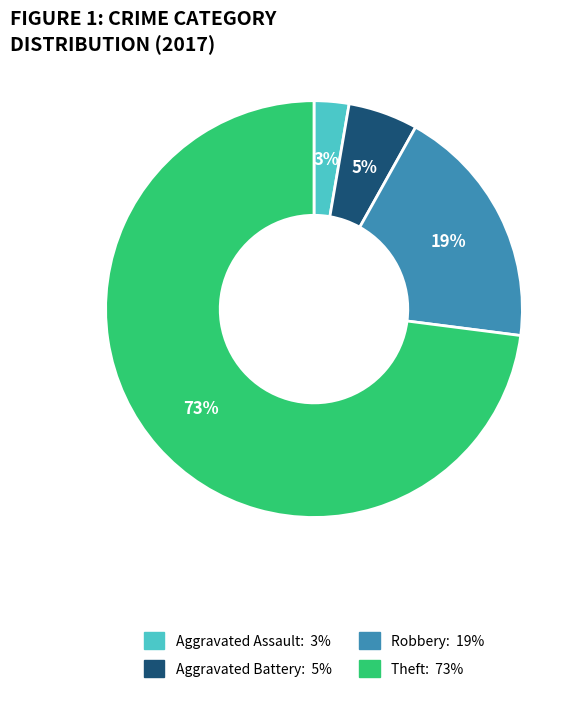

How many slices are in this pie chart?

4